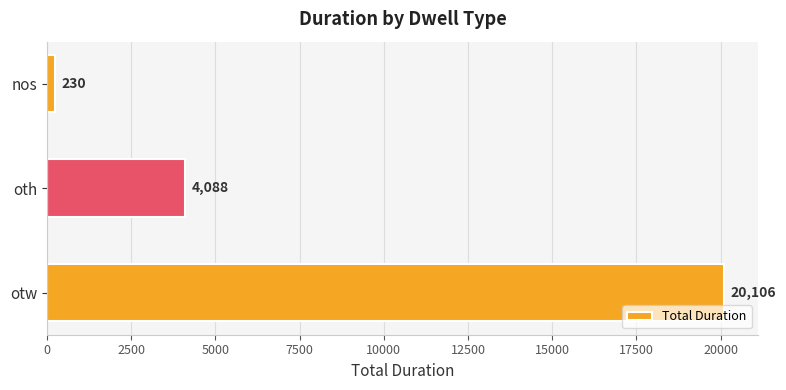

Reading bottom to top, extract all data points from this chart.

20106	4088	230